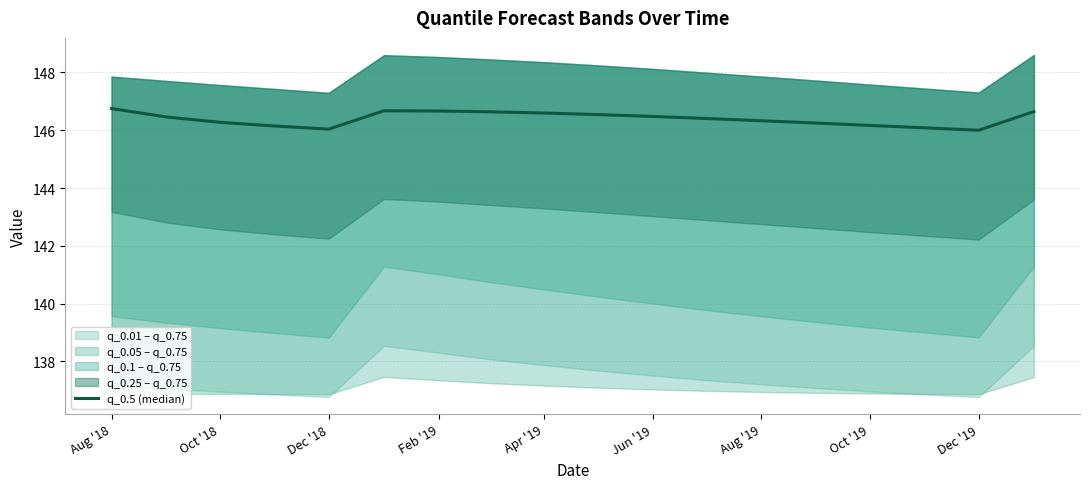

What is the value of the 18th point from the left?

146.6